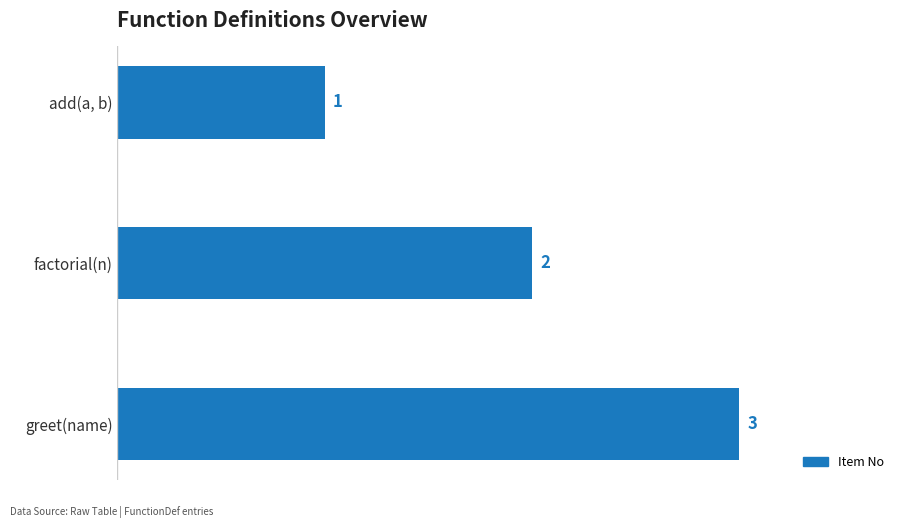

List the labels in order of value, smallest first.

add(a, b), factorial(n), greet(name)